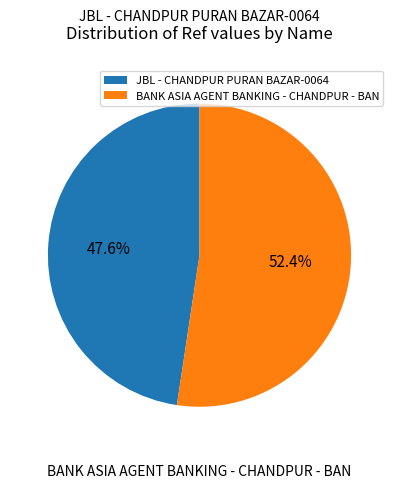

Rank the categories by value from lowest to highest.

JBL - CHANDPUR PURAN BAZAR-0064, BANK ASIA AGENT BANKING - CHANDPUR - BAN